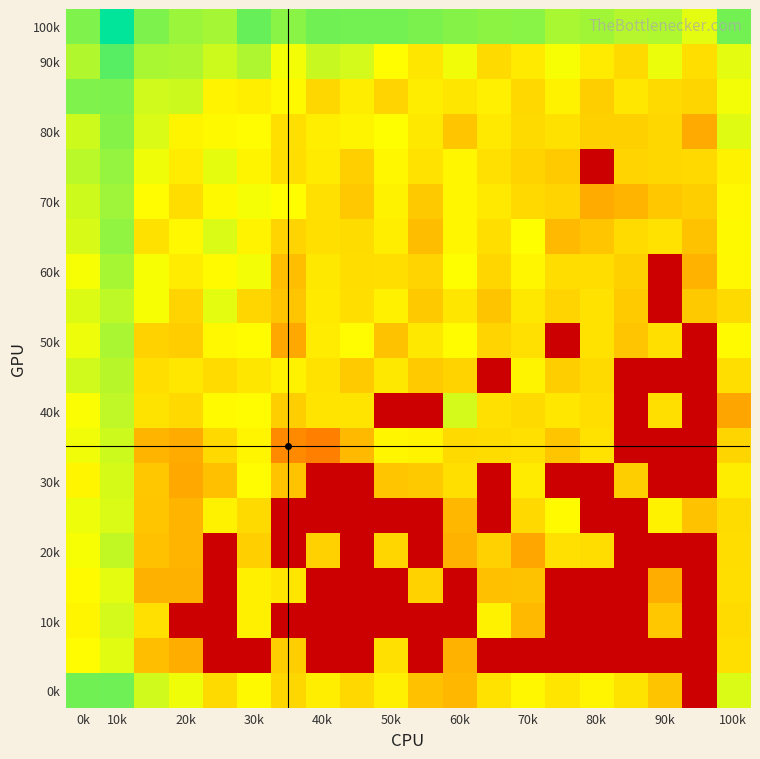

How many data points does each series have?

20